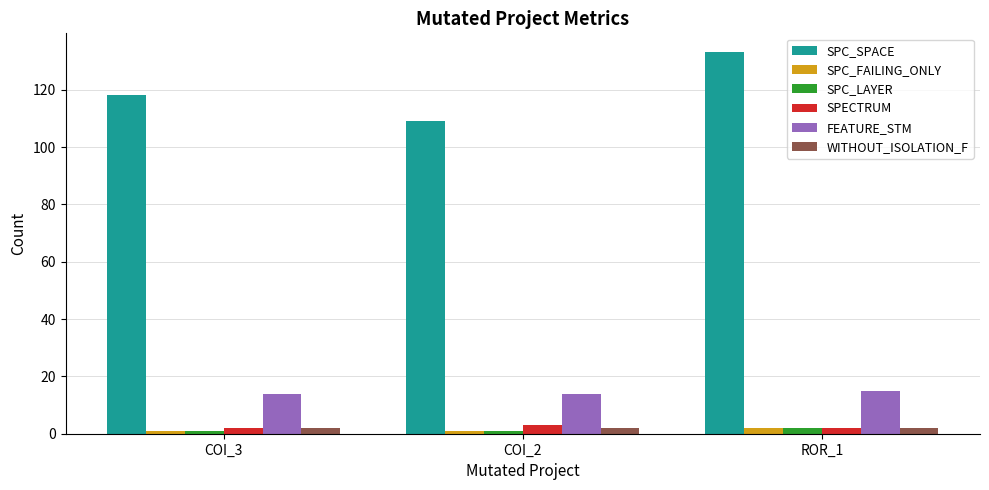

Reading left to right, list all the values displayed in this chart.

SPC_SPACE: 118	109	133
SPC_FAILING_ONLY: 1	1	2
SPC_LAYER: 1	1	2
SPECTRUM: 2	3	2
FEATURE_STM: 14	14	15
WITHOUT_ISOLATION_F: 2	2	2